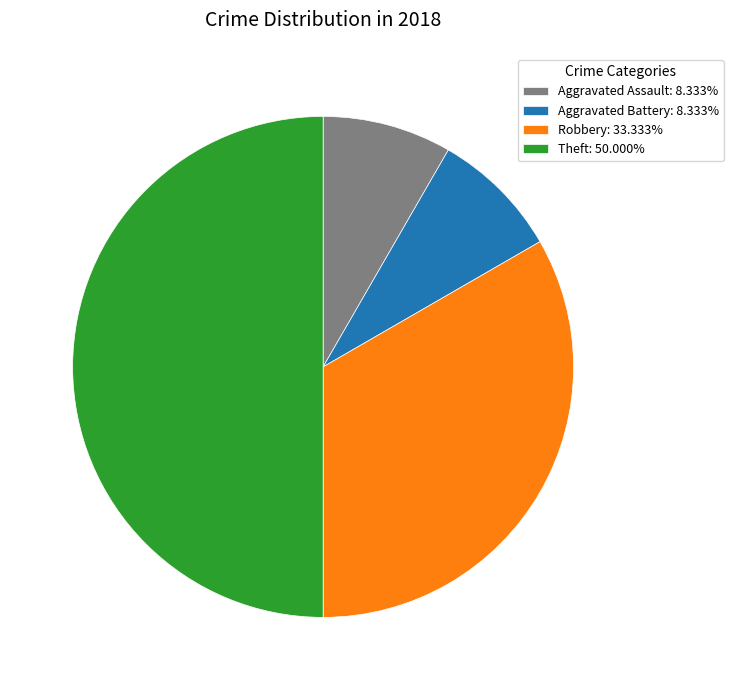

Approximately how many times larger is the value at Theft: 50.000% compared to Robbery: 33.333%?

1.5